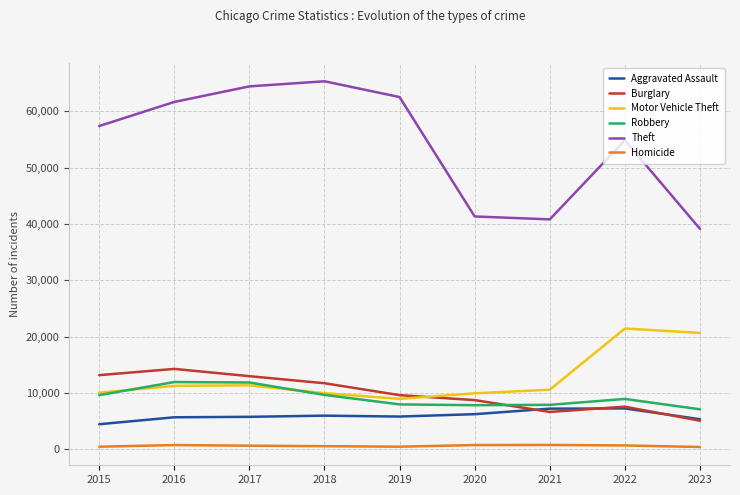

True or false: Aggravated Assault and Theft intersect in this chart.

False